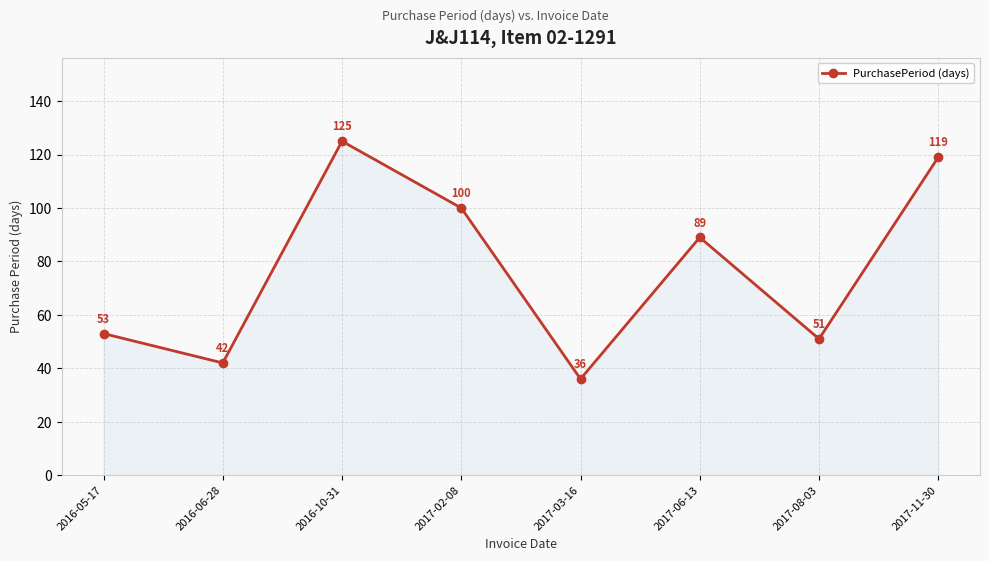

Where does the data first go above 89?

2016-10-31